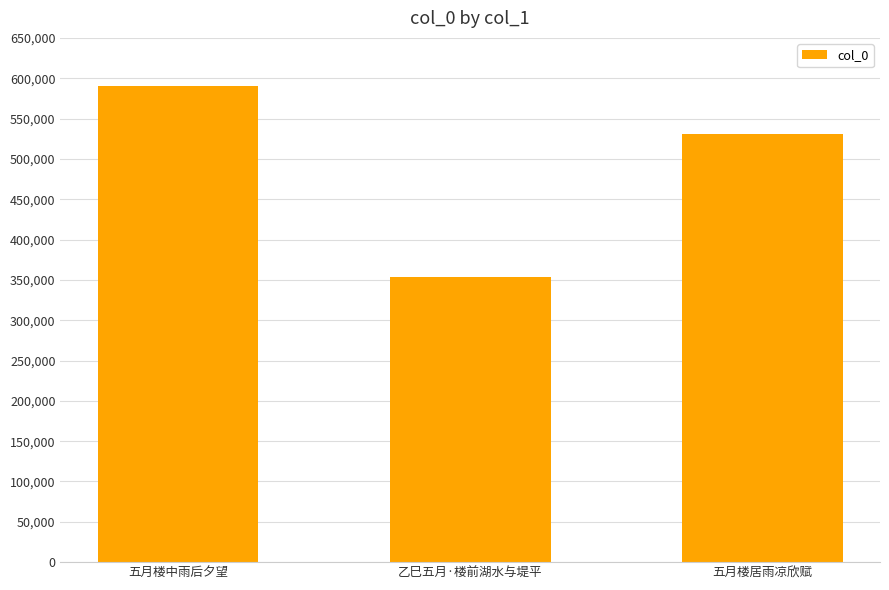

Read the value at 五月楼中雨后夕望.

589893